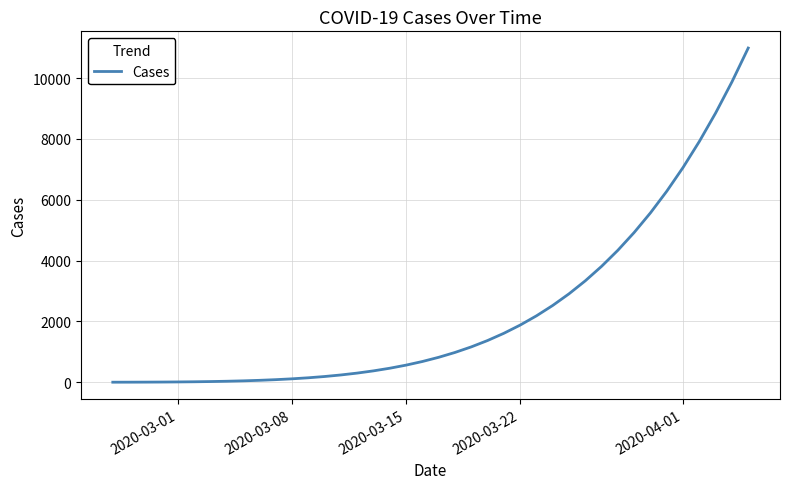

What is the difference between the maximum and minimum values?

10987.2